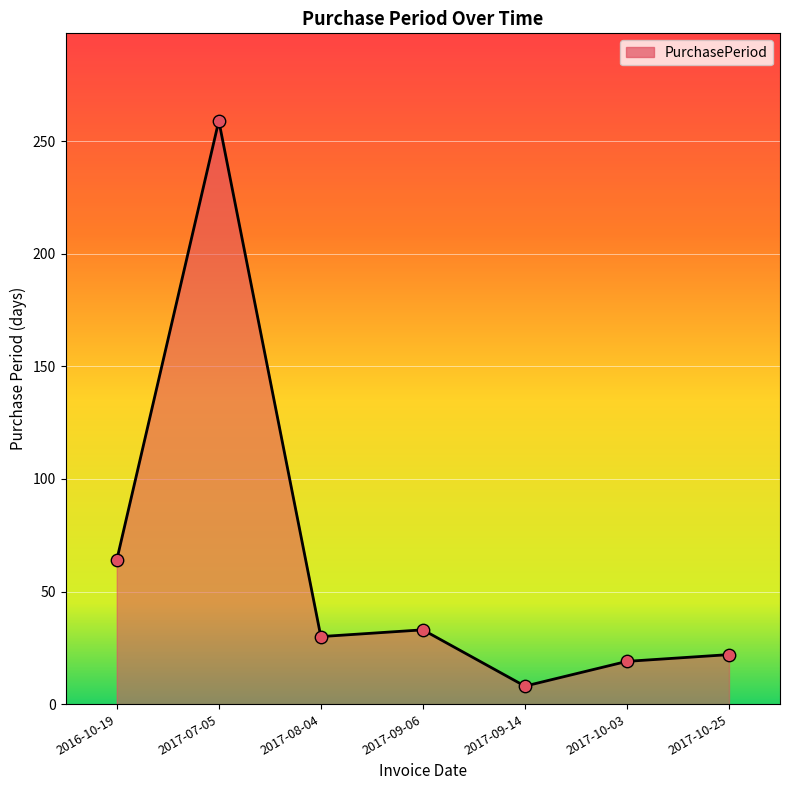

Between 2017-08-04 and 2017-09-14, which is larger?

2017-08-04